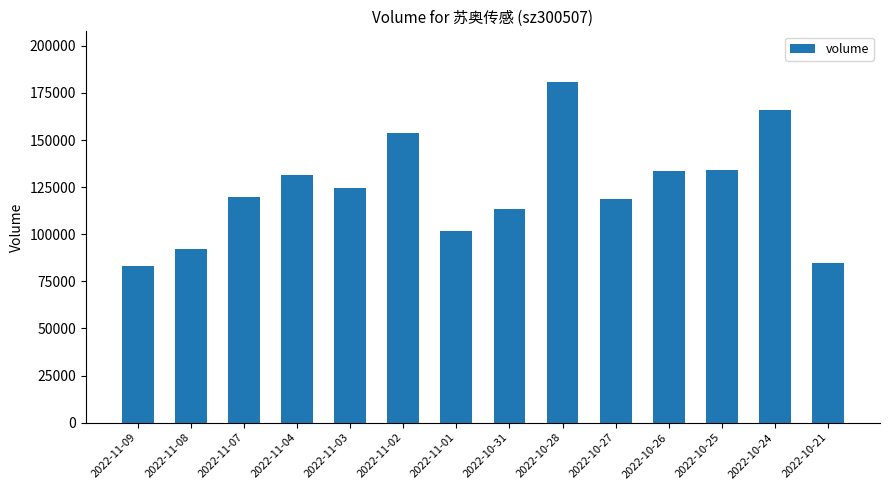

What is the difference between the values at 2022-11-09 and 2022-11-04?

47987